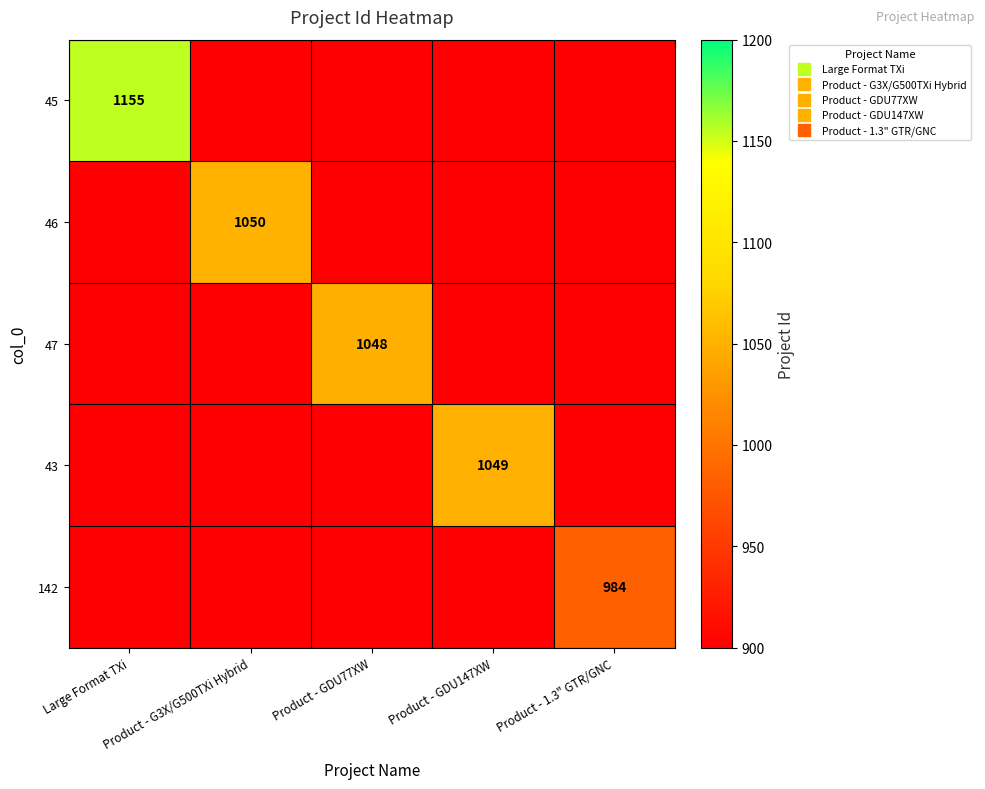

What is the sum of the 43 values at Product - 1.3" GTR/GNC and Product - GDU147XW?

1049